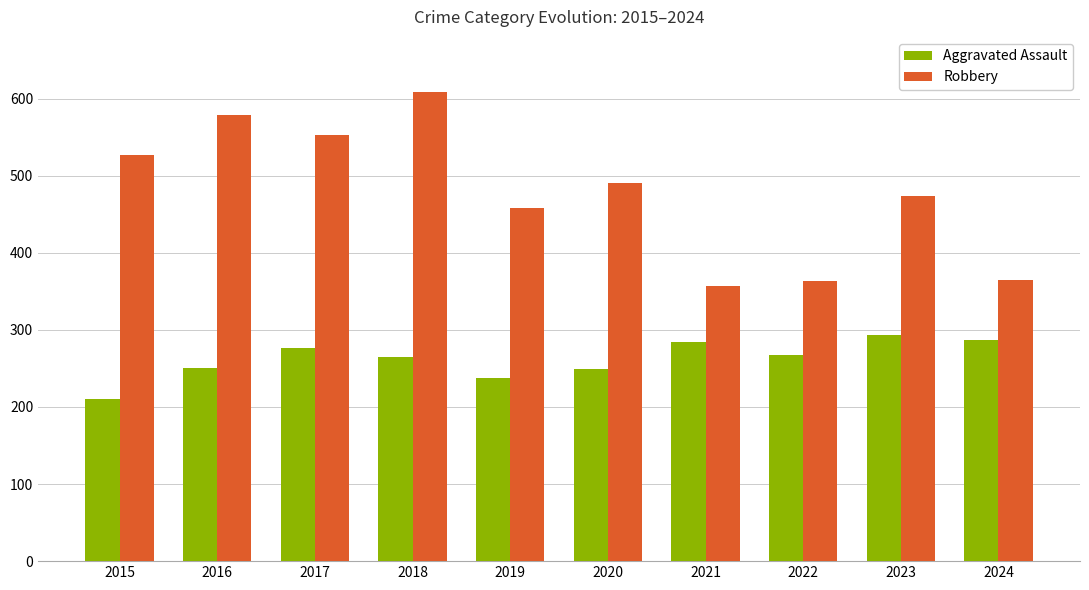

What is the value of the Aggravated Assault bar at the 7th from the left?

284